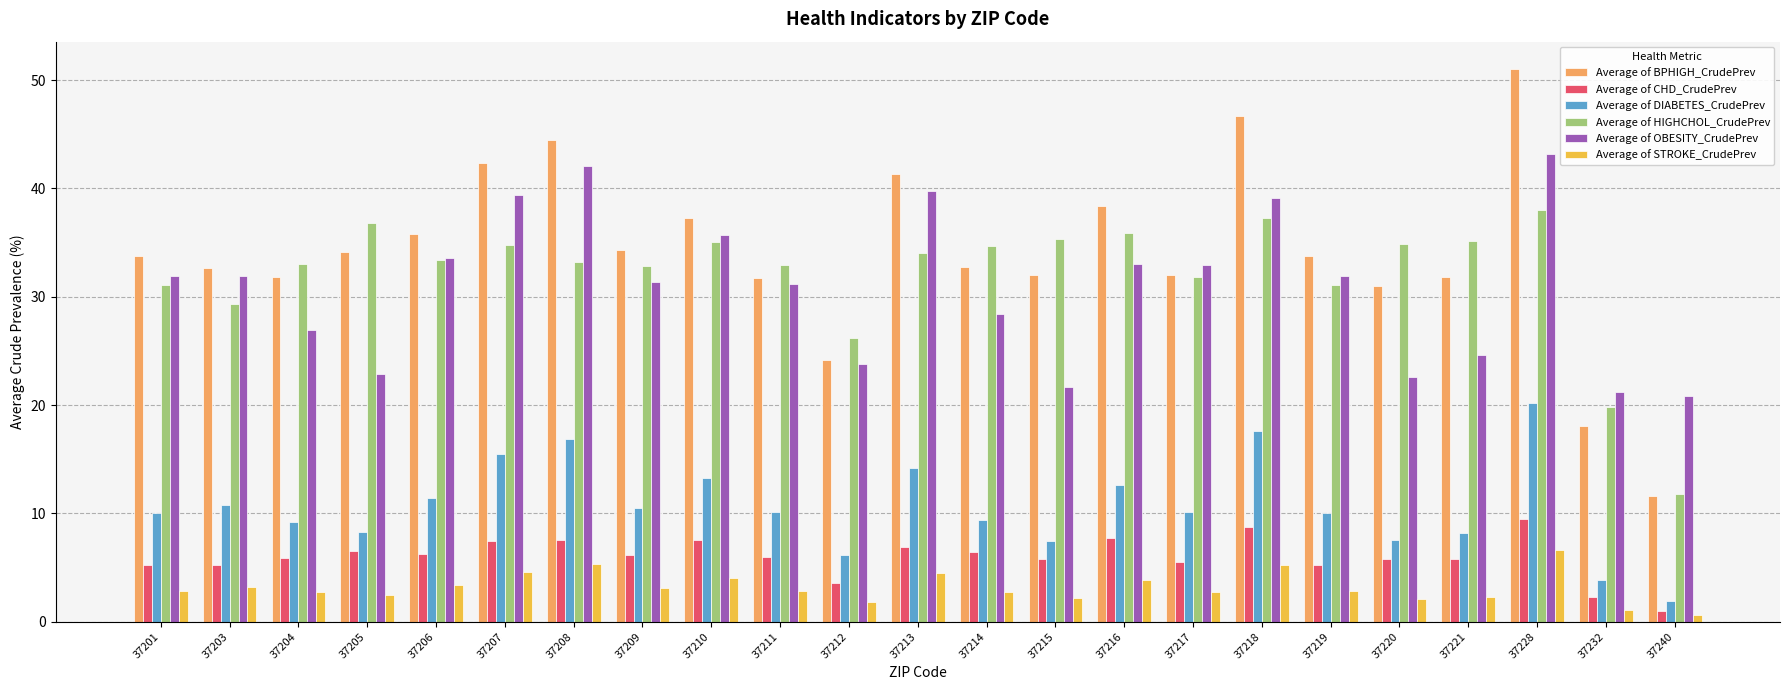

Which series has the largest total across all categories?

Average of BPHIGH_CrudePrev